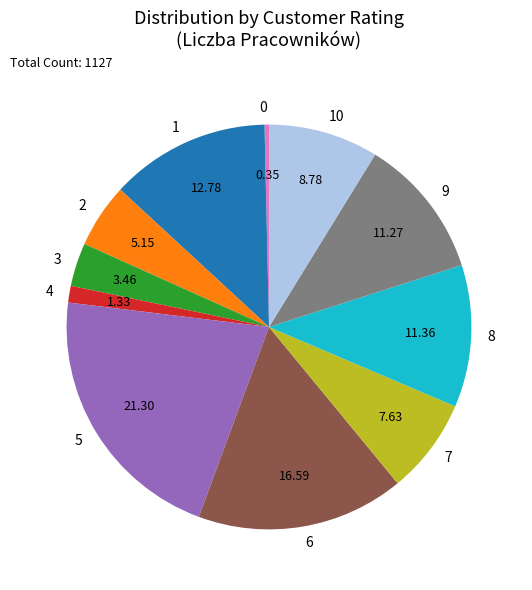

Does 3 represent more than half of the total?

No